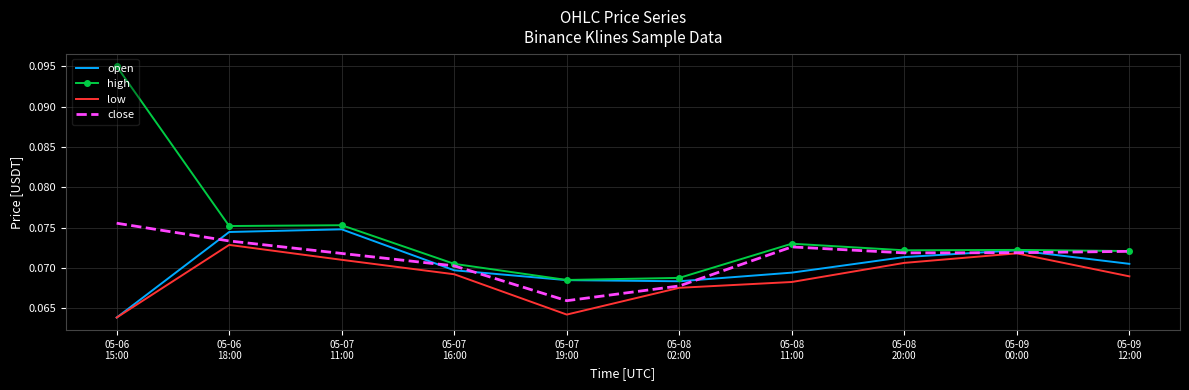

Which series has the largest range (max minus min)?

high